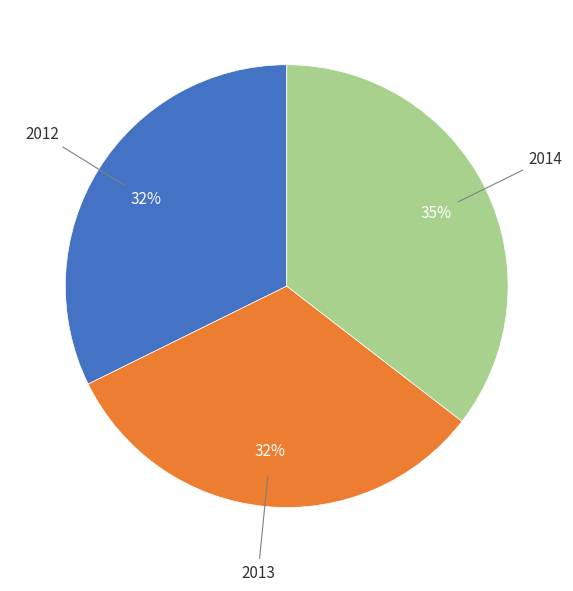

Is there any slice that represents more than half of the pie?

No